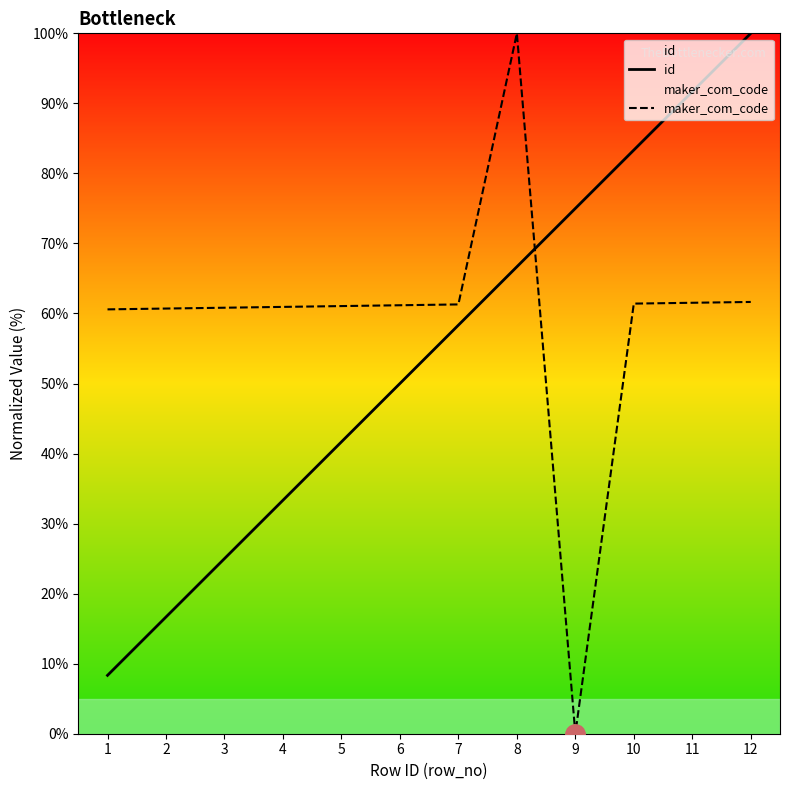

True or false: maker_com_code has more than 2 interior local peaks.

False